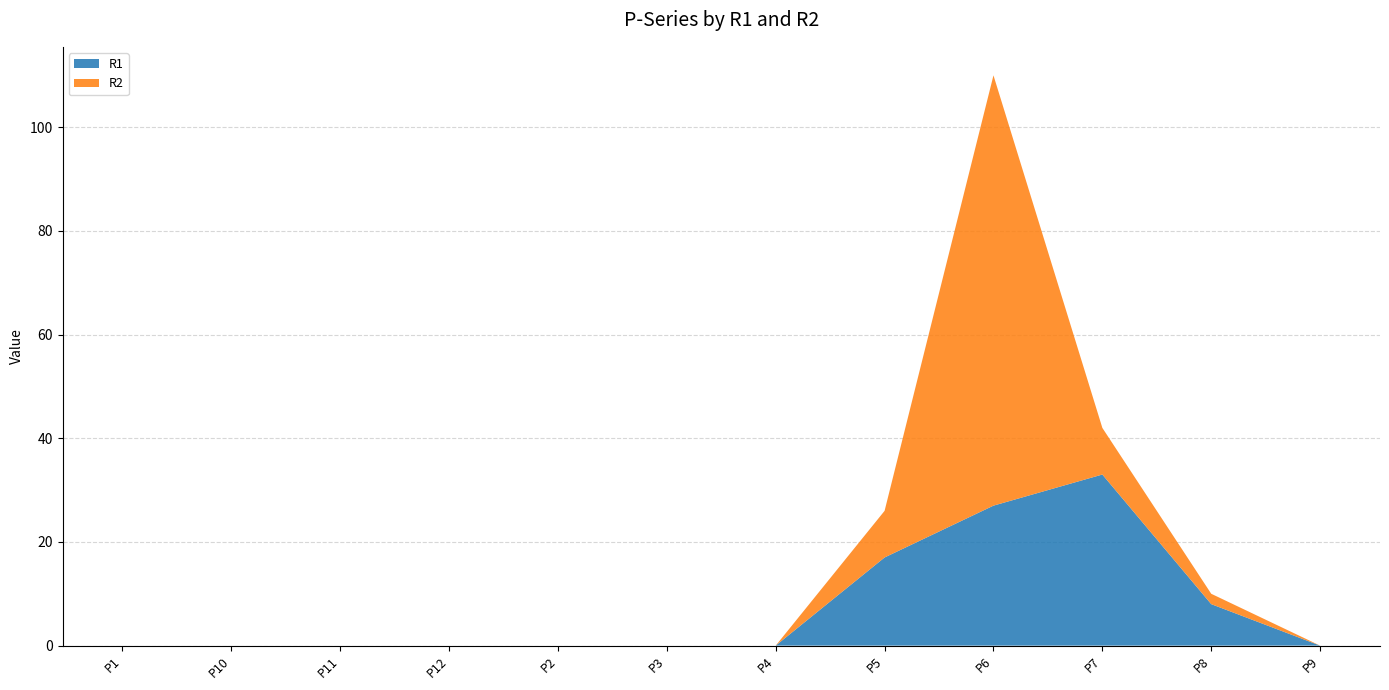

Reading right to left, transcribe all the data shown in this chart.

R1: P9=0	P8=8	P7=33	P6=27	P5=17	P4=0	P3=0	P2=0	P12=0	P11=0	P10=0	P1=0
R2: P9=0	P8=2	P7=9	P6=83	P5=9	P4=0	P3=0	P2=0	P12=0	P11=0	P10=0	P1=0